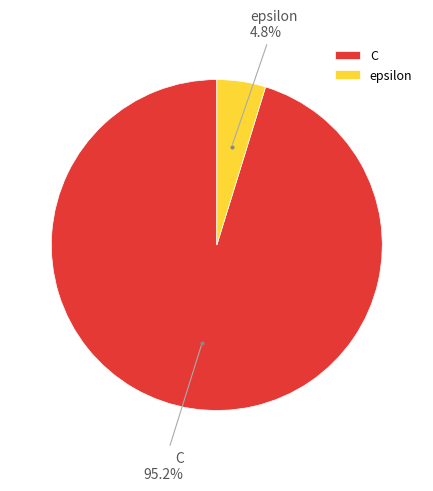

How many slices are in this pie chart?

2